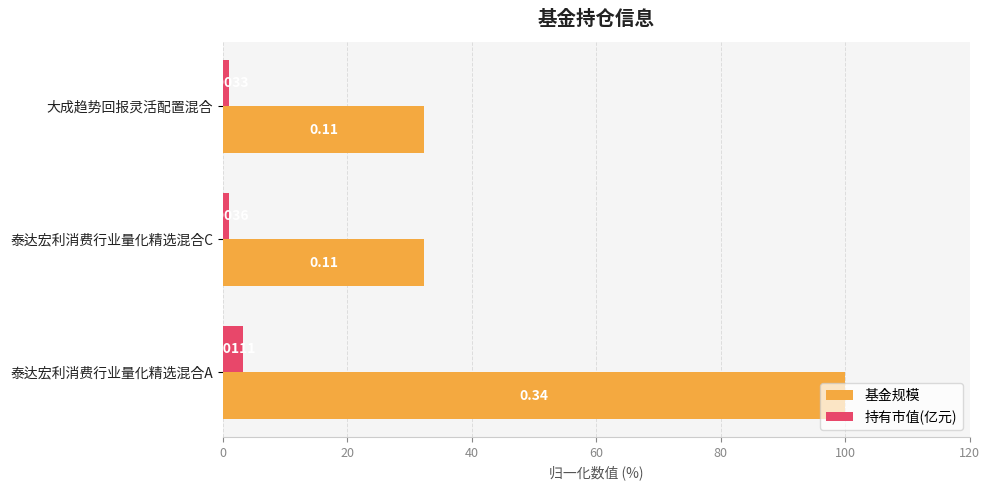

At how many categories does at least one series exceed 51?

1